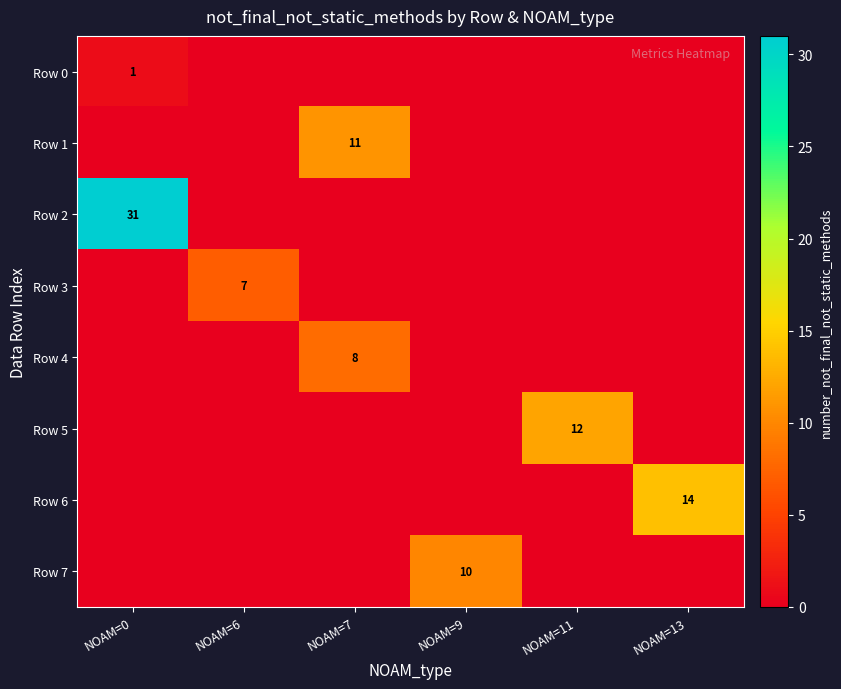

Which category has the lowest value across all series?

NOAM=6